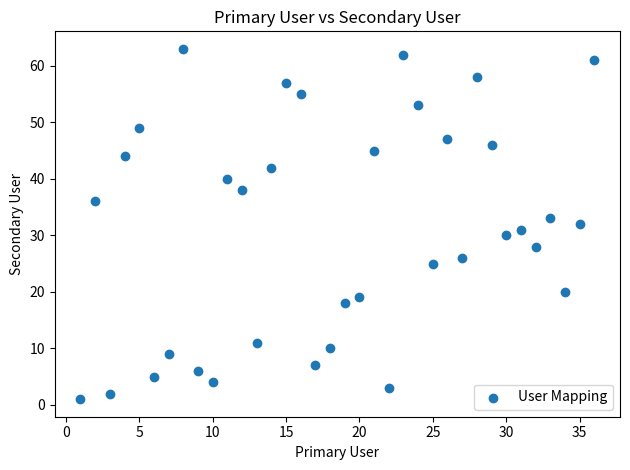

What is the range of X values (max minus min)?

35